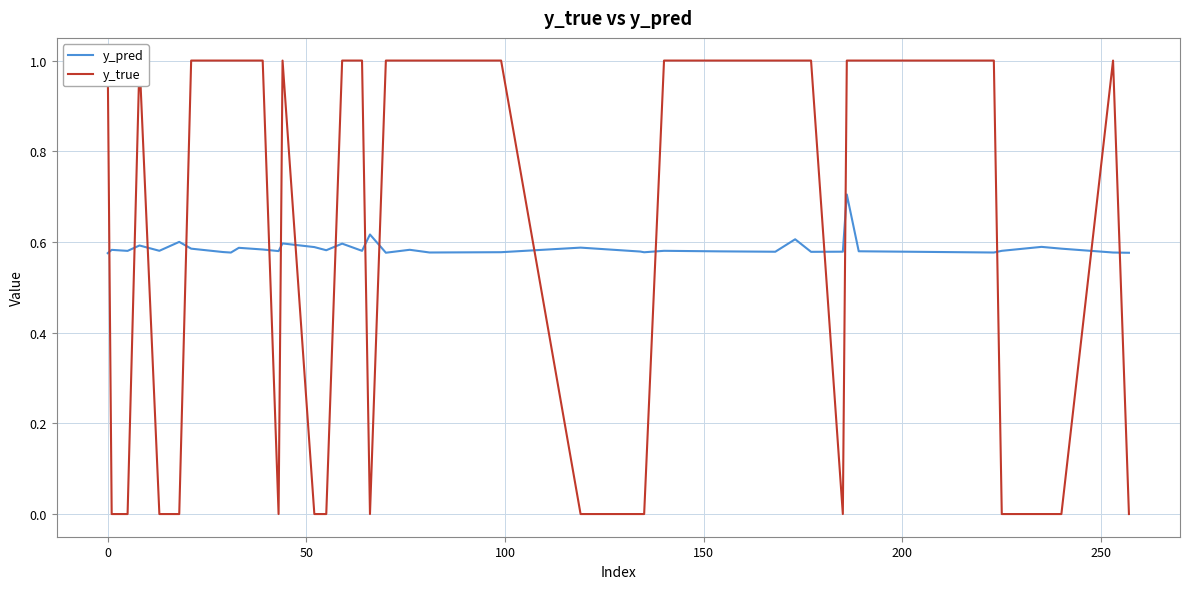

What is the difference between the maximum and second lowest values in the y_true series?

1.0